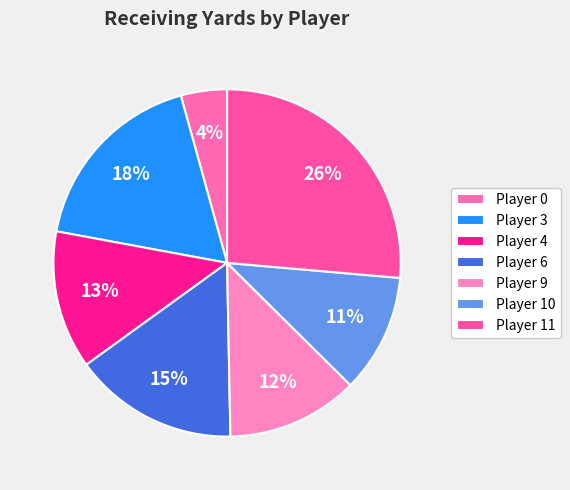

How many slices are in this pie chart?

7